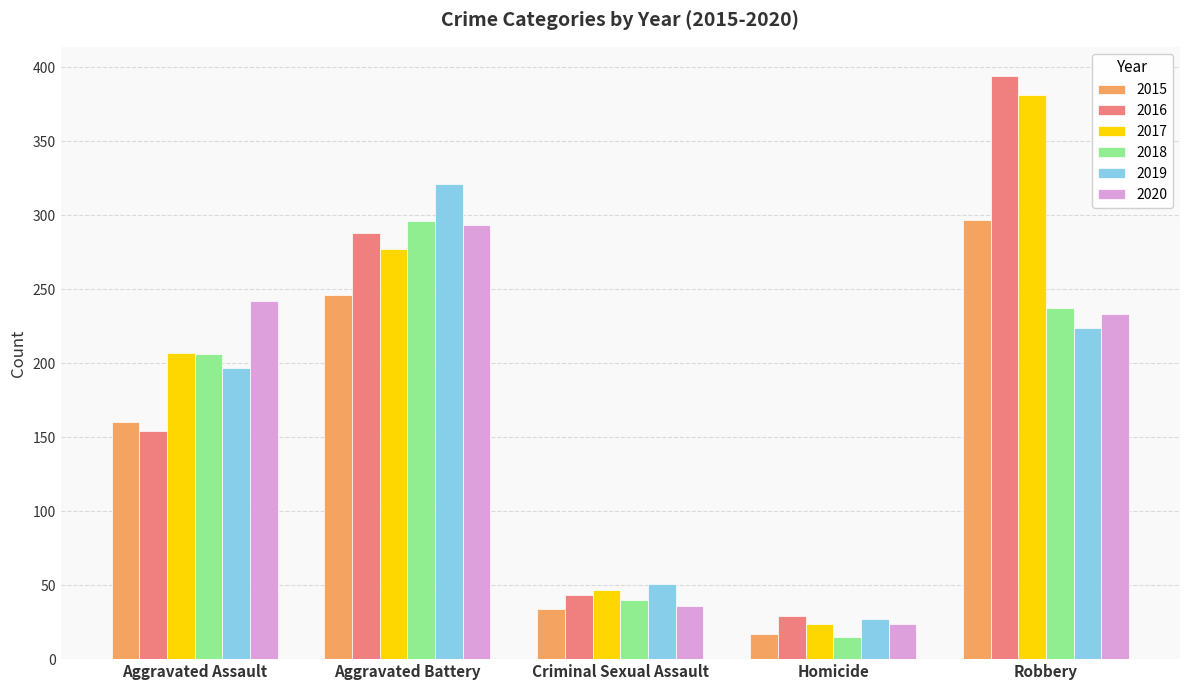

List the labels in order of 2017 value, largest first.

Robbery, Aggravated Battery, Aggravated Assault, Criminal Sexual Assault, Homicide